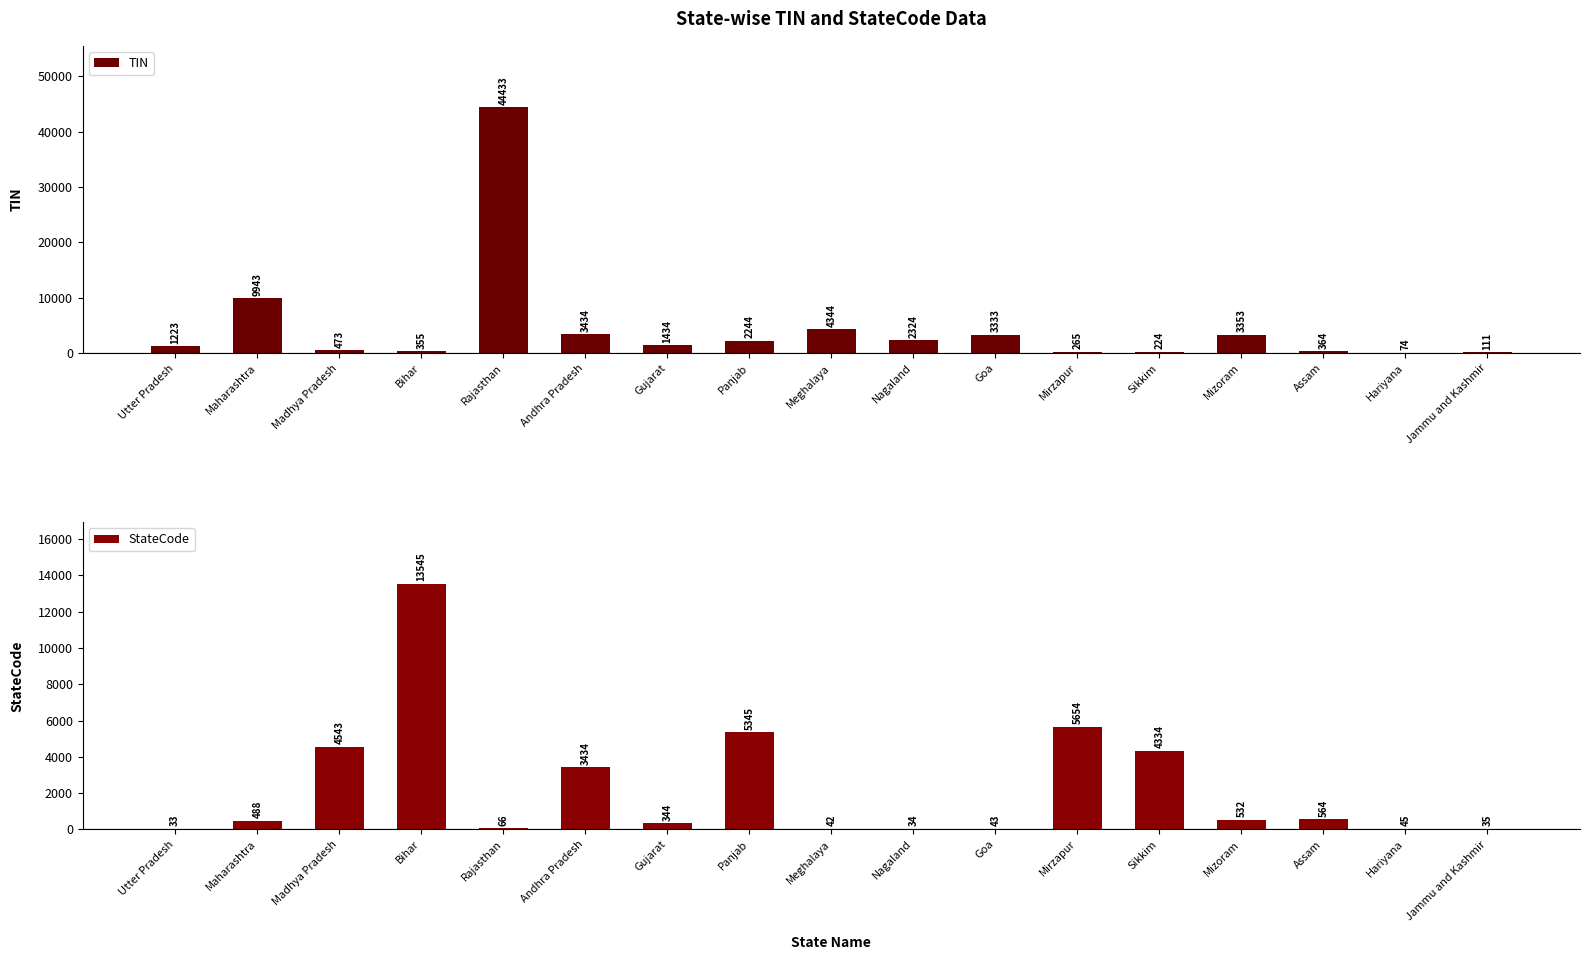

Reading left to right, transcribe all the data shown in this chart.

TIN: Utter Pradesh=1223	Maharashtra=9943	Madhya Pradesh=473	Bihar=355	Rajasthan=44433	Andhra Pradesh=3434	Gujarat=1434	Panjab=2244	Meghalaya=4344	Nagaland=2324	Goa=3333	Mirzapur=265	Sikkim=224	Mizoram=3353	Assam=364	Hariyana=74	Jammu and Kashmir=111
StateCode: Utter Pradesh=33	Maharashtra=488	Madhya Pradesh=4543	Bihar=13545	Rajasthan=66	Andhra Pradesh=3434	Gujarat=344	Panjab=5345	Meghalaya=42	Nagaland=34	Goa=43	Mirzapur=5654	Sikkim=4334	Mizoram=532	Assam=564	Hariyana=45	Jammu and Kashmir=35